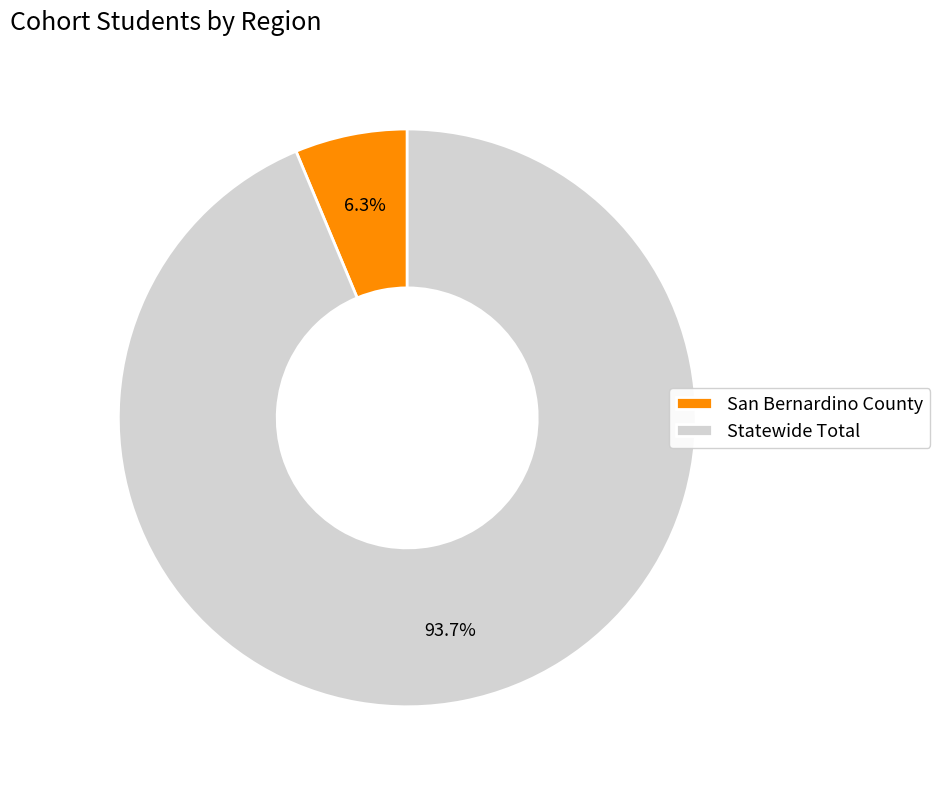

Rank the categories by value from lowest to highest.

San Bernardino County, Statewide Total